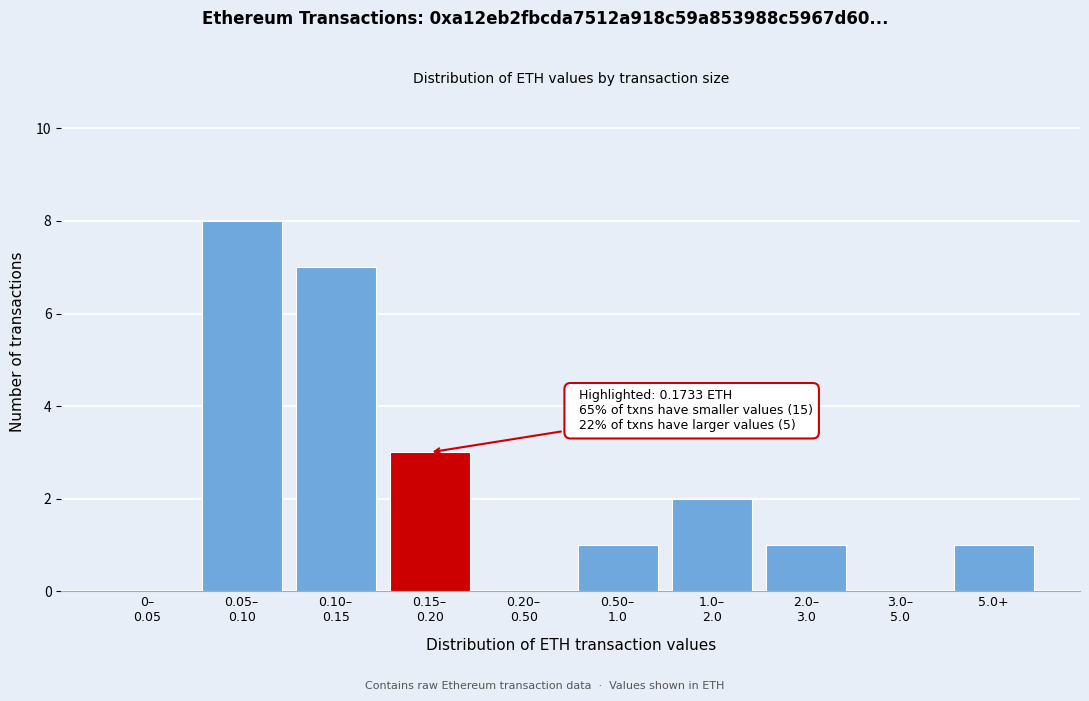

The value at 5.0+ is 1. True or false?

True